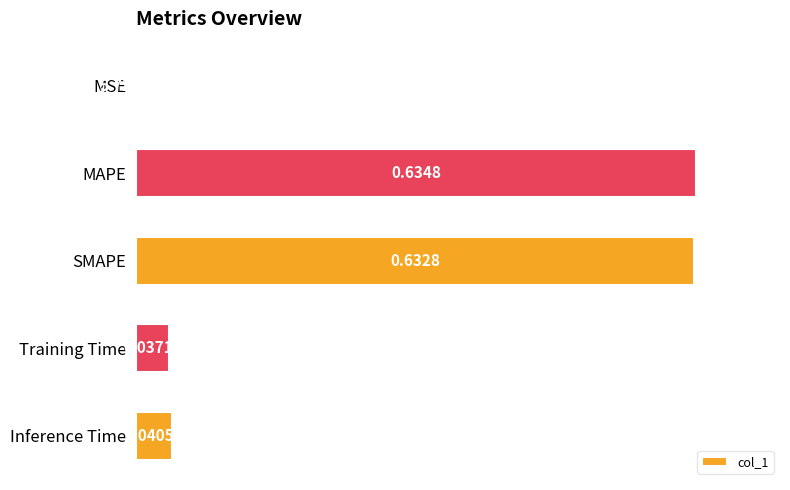

At which category does the chart reach its peak across all series?

MAPE